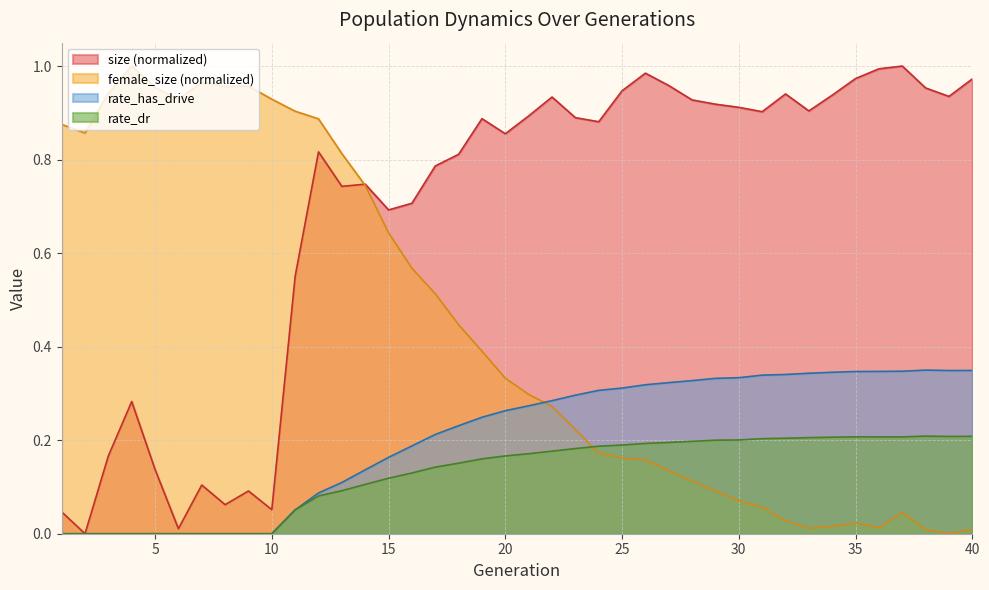

Does the chart display data point markers on the line(s)?

No